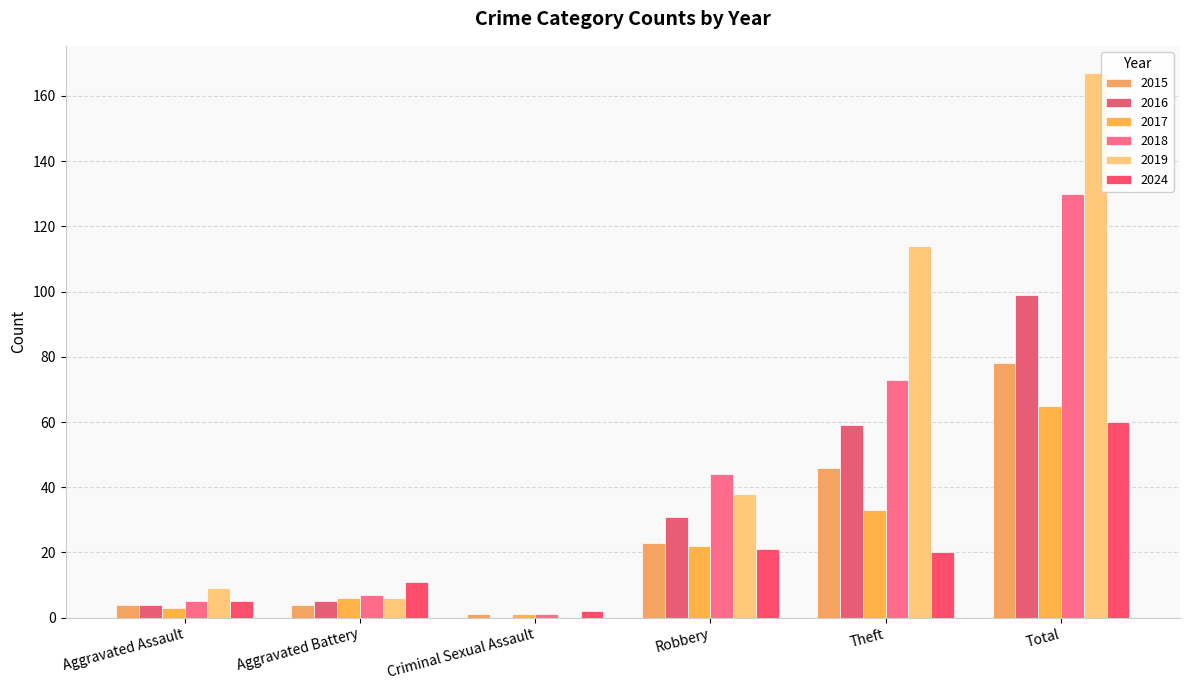

What value does the 2016 series have at Aggravated Assault?

4